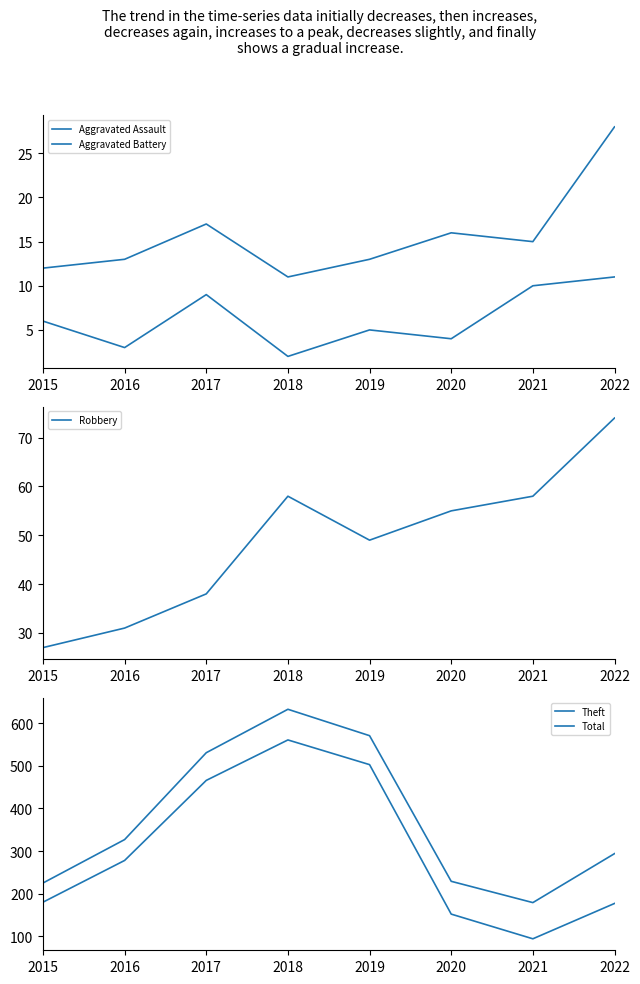

What are all the series names shown in the legend?

Aggravated Assault, Aggravated Battery, Robbery, Theft, Total